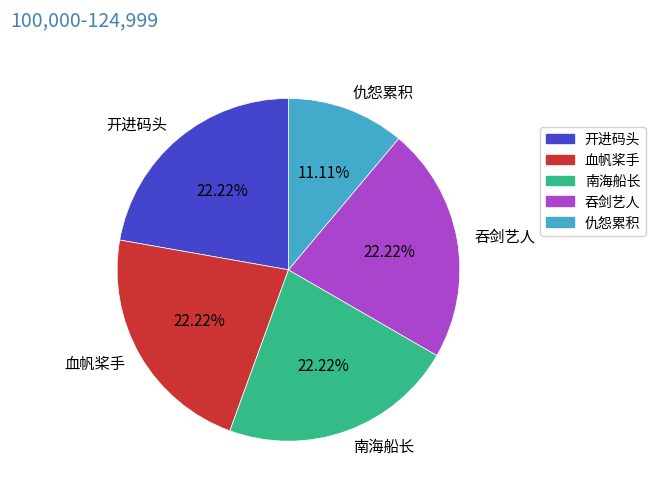

What is the smallest slice in the pie chart?

仇怨累积